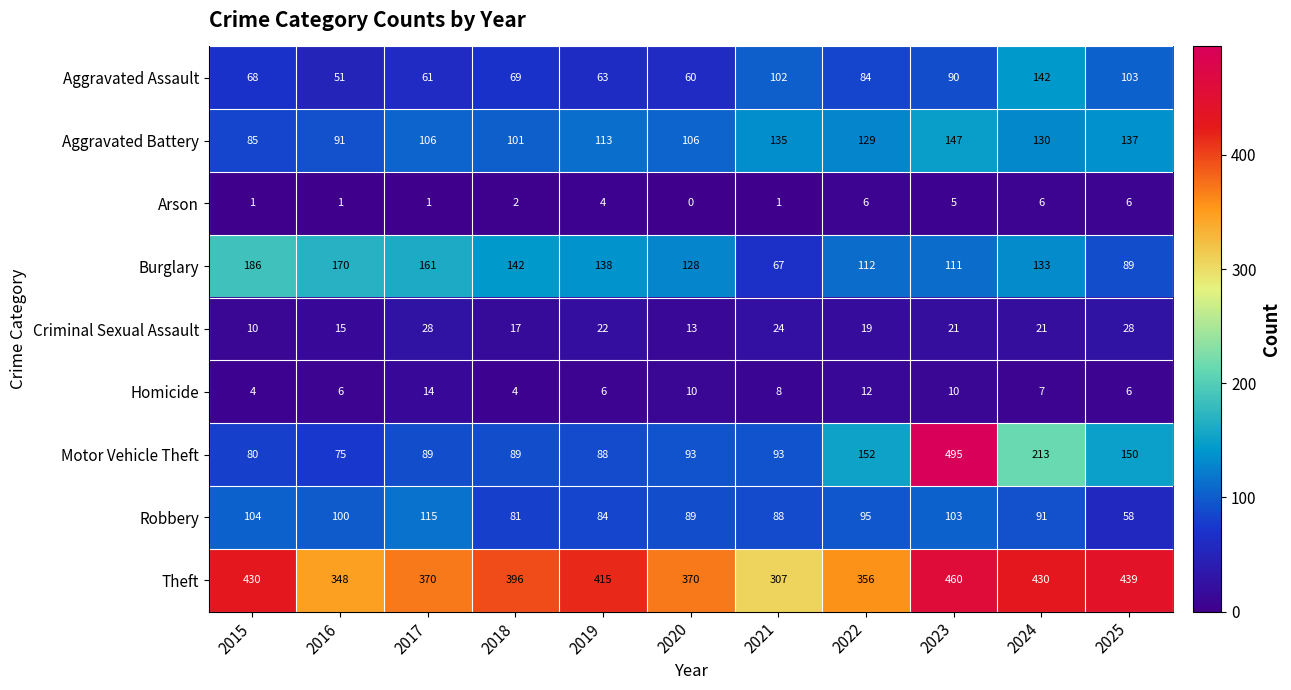

Which category has the highest value in the Robbery series?

2017